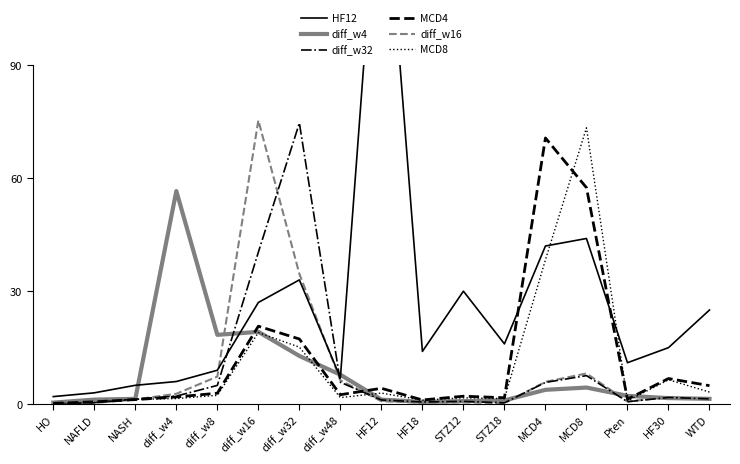

Which series has the largest total across all categories?

HF12